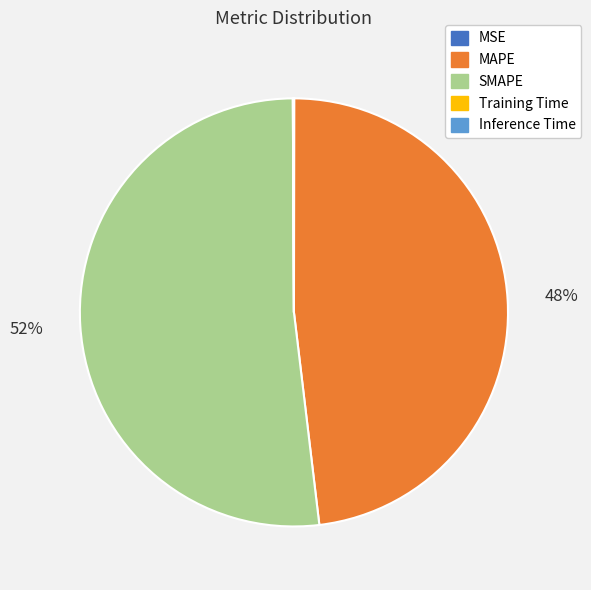

What is the largest slice in the pie chart?

SMAPE